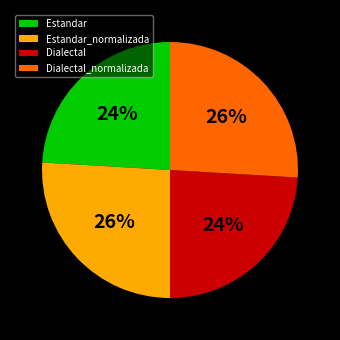

How many segments does this pie chart have?

4